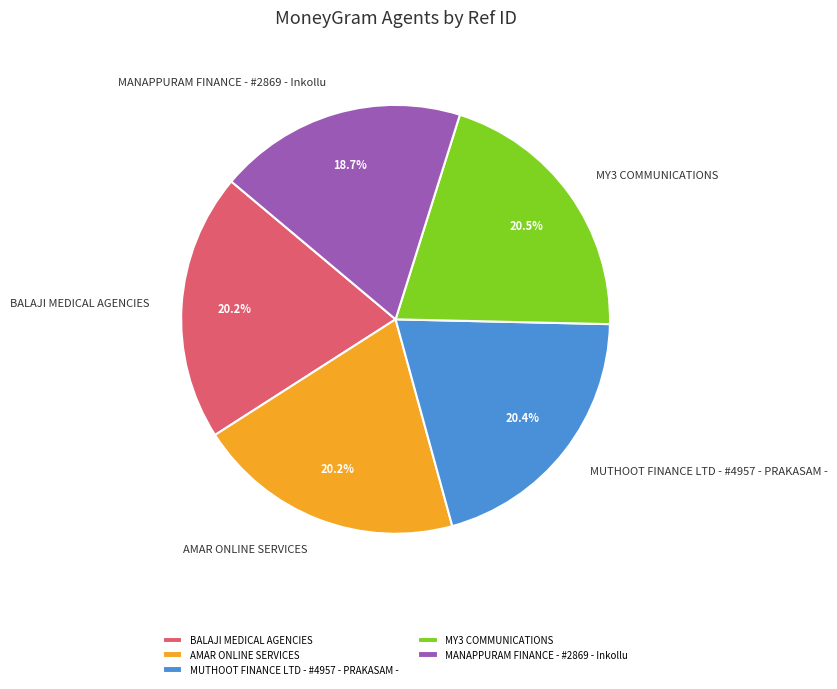

What percentage is NOT represented by BALAJI MEDICAL AGENCIES?

79.8%